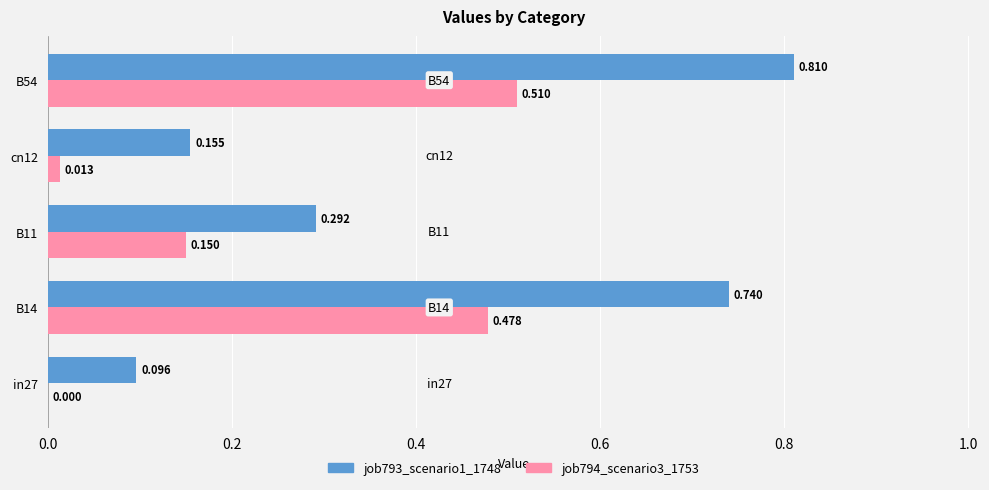

Is the value of job793_scenario1_1748 at B14 greater than the value of job794_scenario3_1753 at B54?

Yes